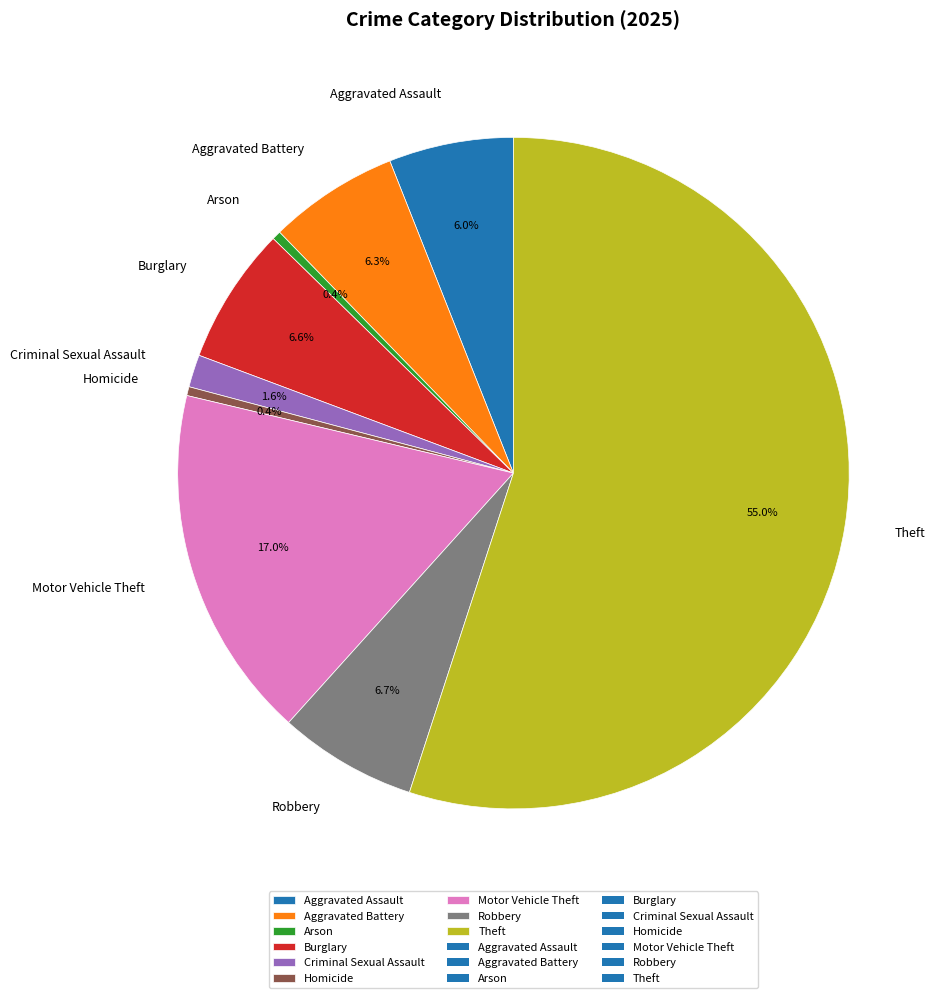

What is the total percentage of Theft and Criminal Sexual Assault?

56.6%